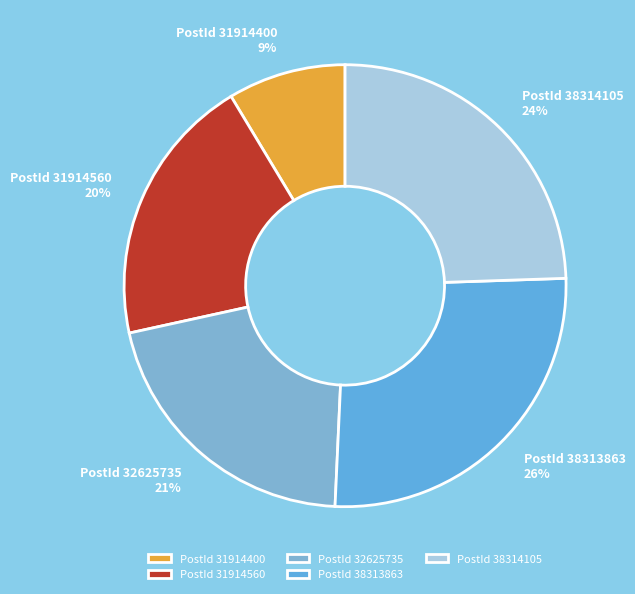

Is there a majority slice in this chart?

No